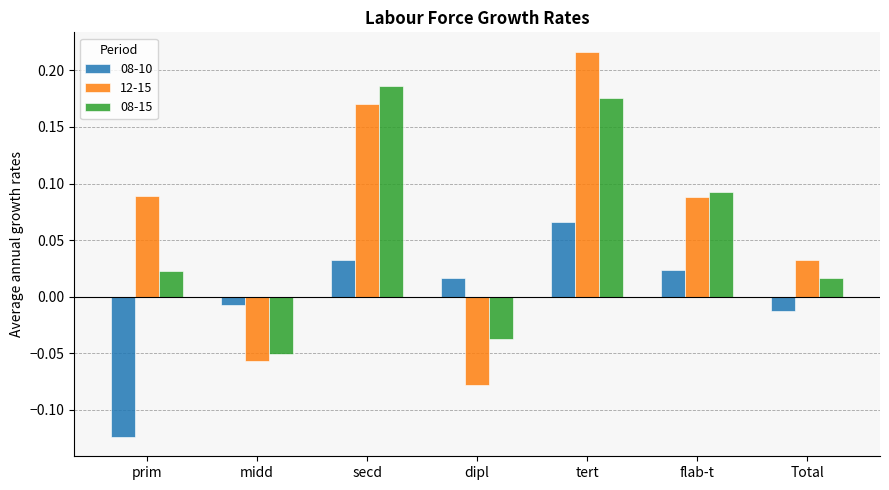

The 08-10 series shows -0.2 at prim. True or false?

False